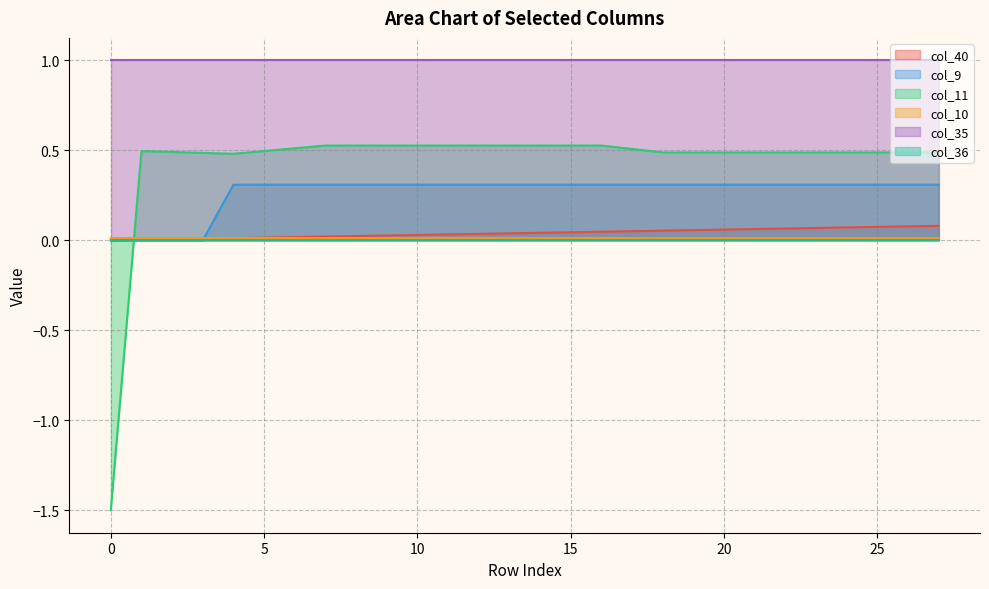

Between which two adjacent categories do col_10 and col_9 first intersect?

3 and 4